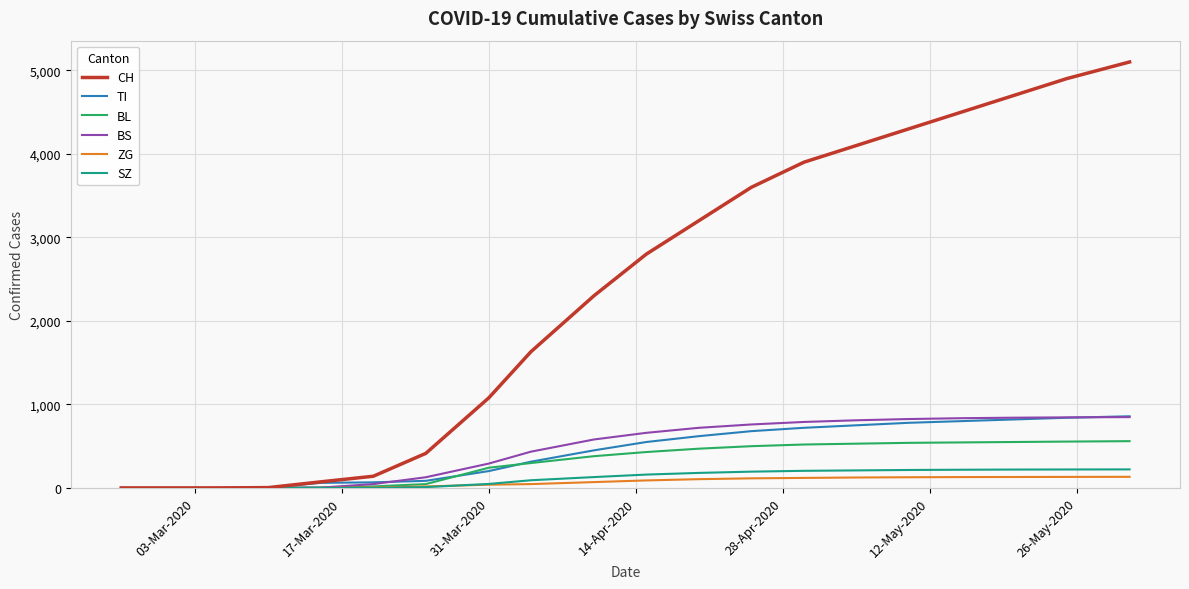

Which series has the widest spread of values?

CH